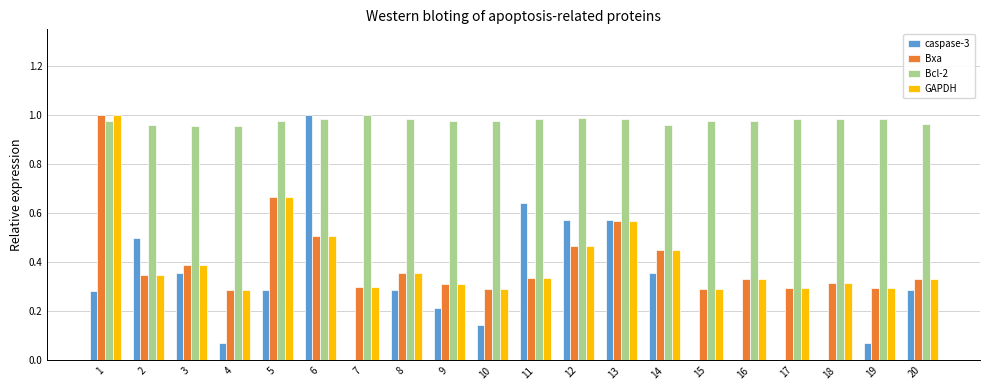

What is the sum of all GAPDH values?

8.1